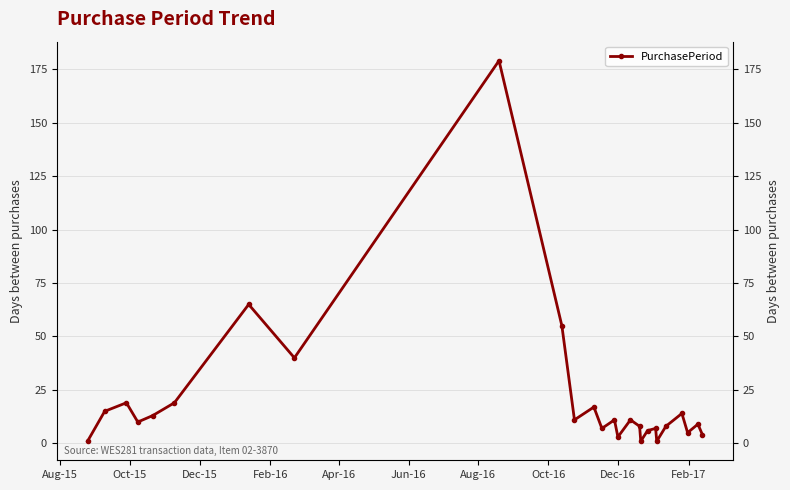

What is the difference between the second highest and second lowest values?

64